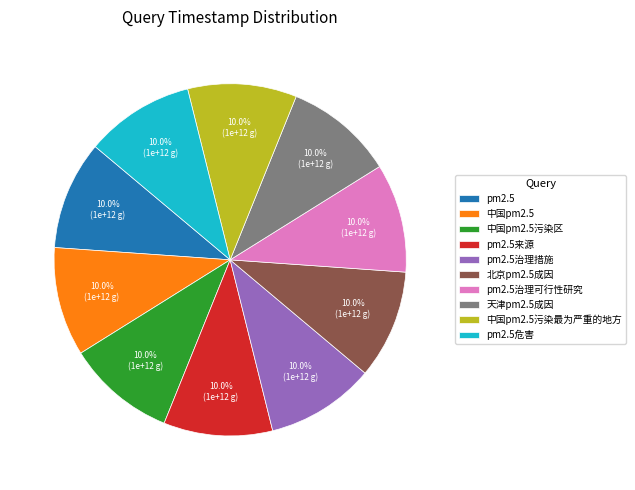

What is the ratio of the value at pm2.5 to the value at pm2.5危害?

1.0